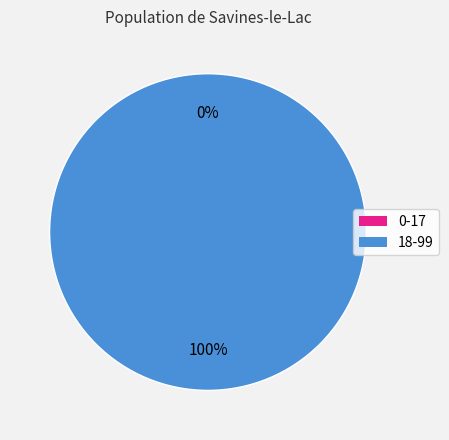

What is the total percentage of 18-99 and 0-17?

100.0%